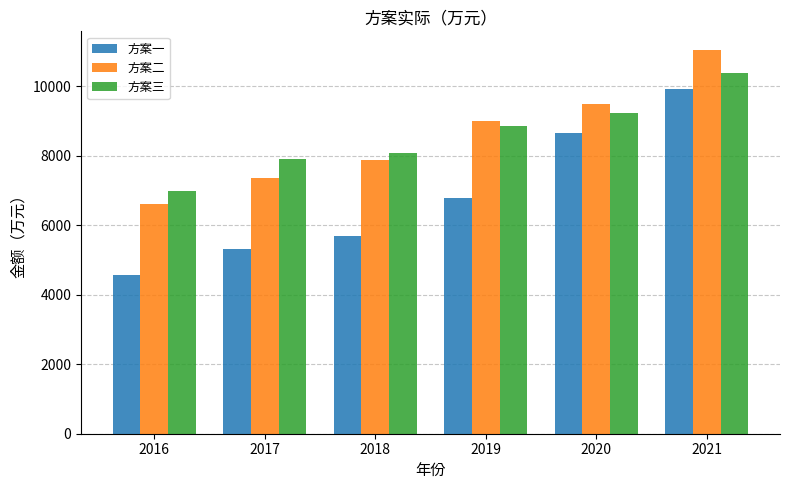

Is the value of 方案二 at 2021 greater than the value of 方案三 at 2019?

Yes